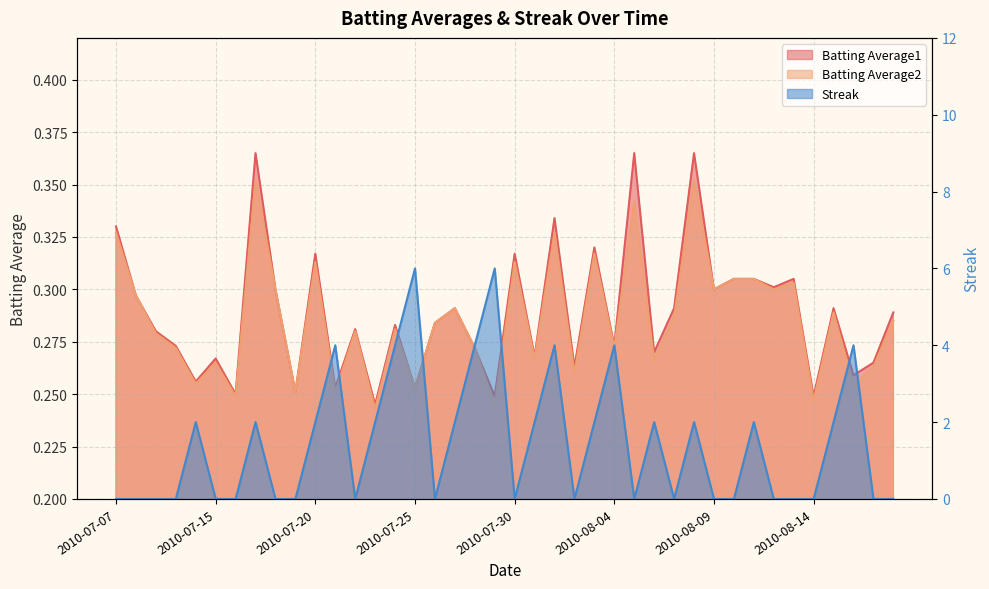

In Batting Average1, how many points are higher than both neighbors (excluding endpoints)?

13